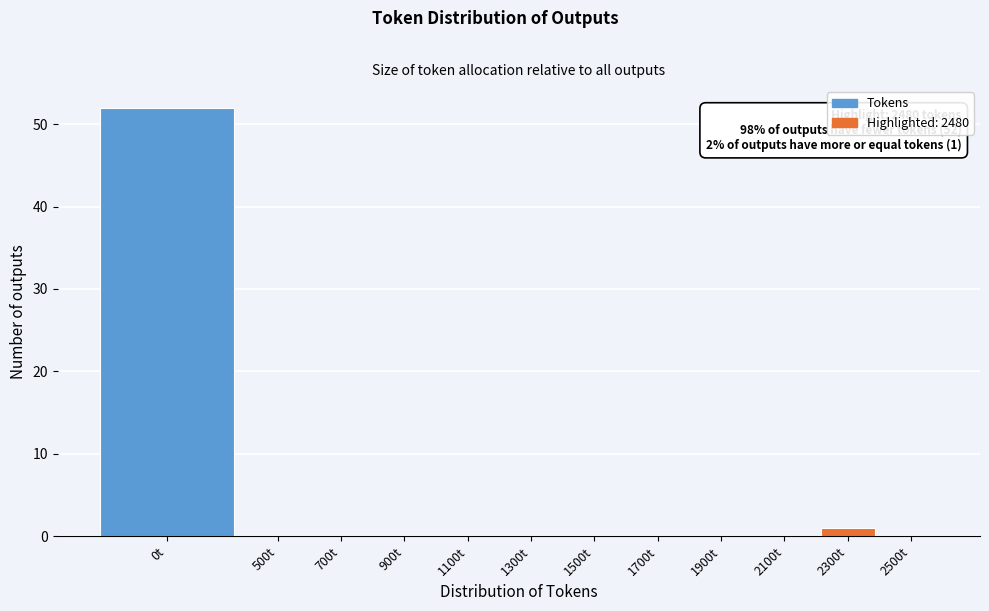

Reading left to right, what are all the values shown in this chart?

0t=52	500t=0	700t=0	900t=0	1100t=0	1300t=0	1500t=0	1700t=0	1900t=0	2100t=0	2300t=1	2500t=0